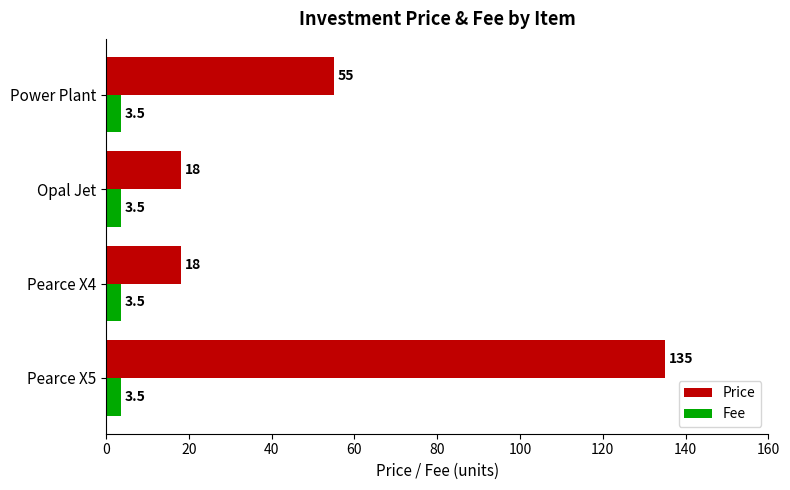

Count the Price values in the range 18 to 135.

4